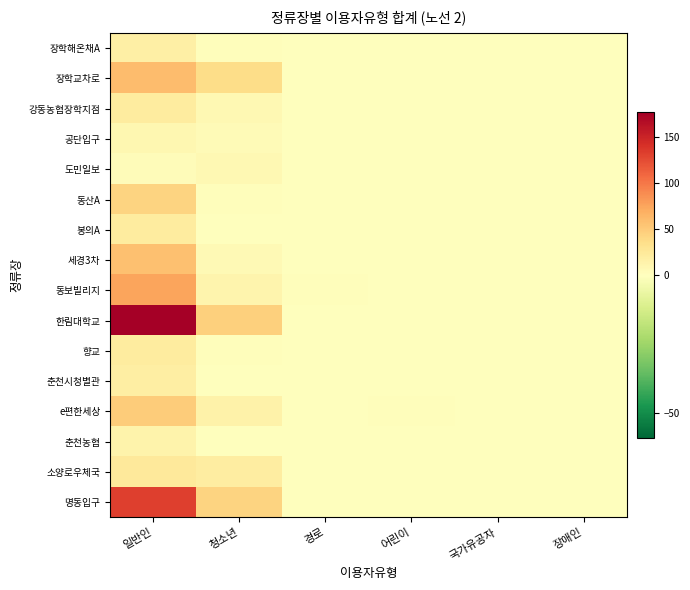

What is the total value across all series at 청소년?

207